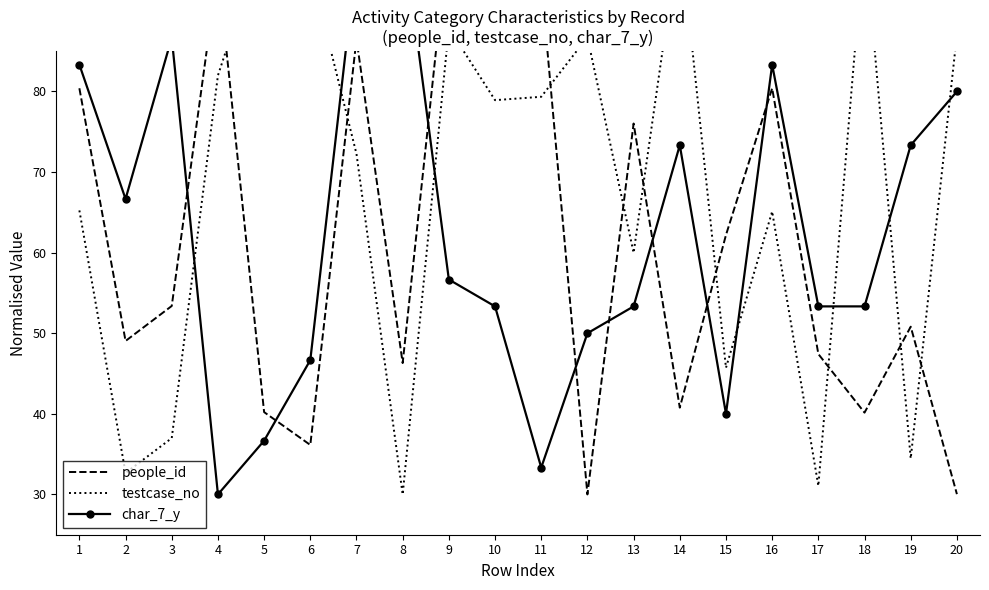

The value of people_id at 10 is 64.2. True or false?

False